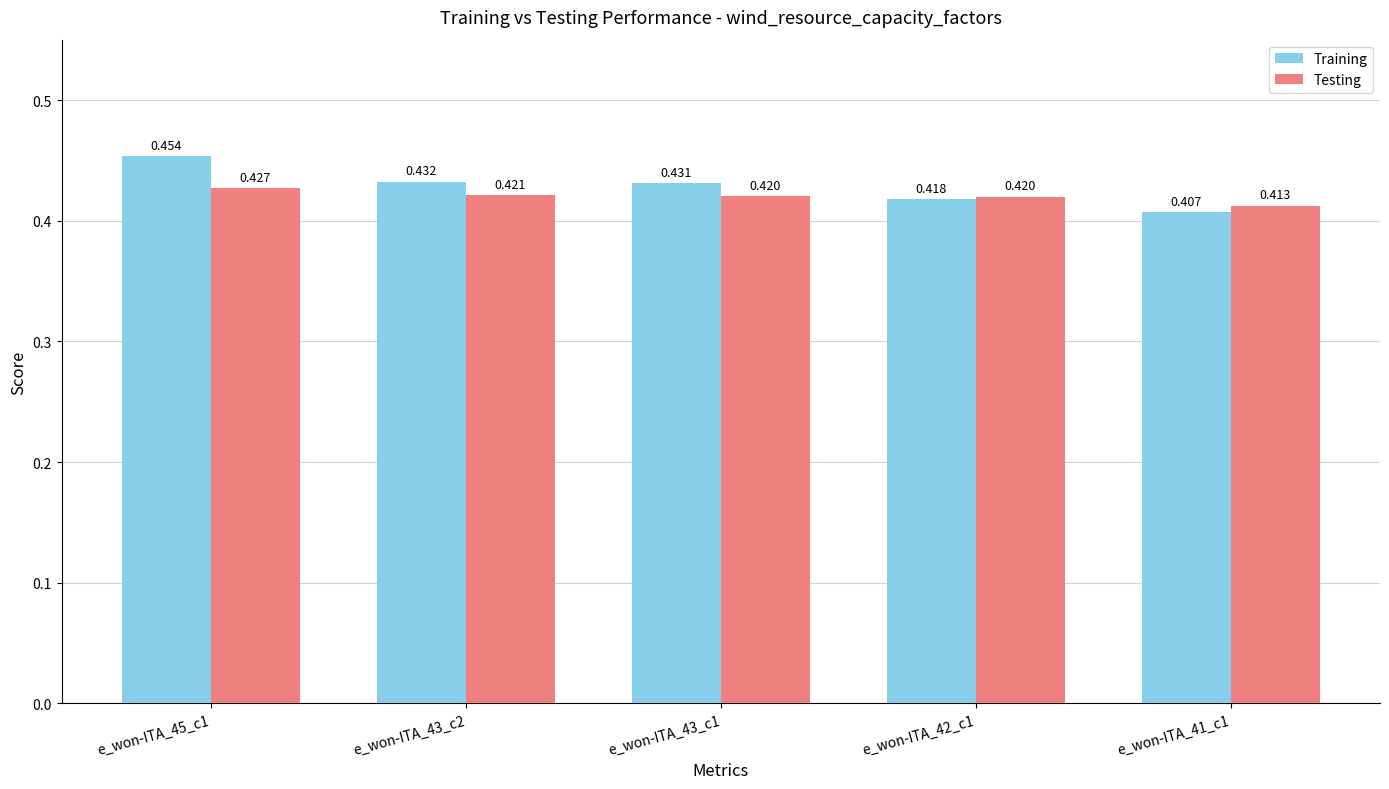

Count the Testing values in the range 0 to 1.

5